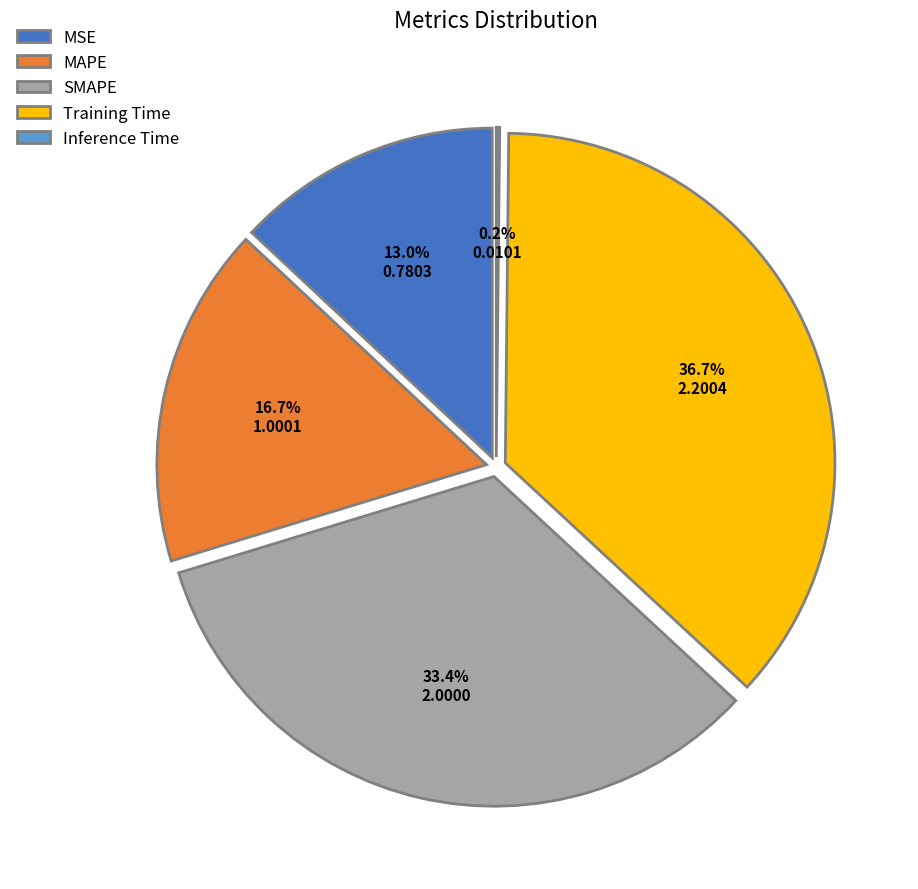

Is it true that Inference Time is 8% of the pie?

False